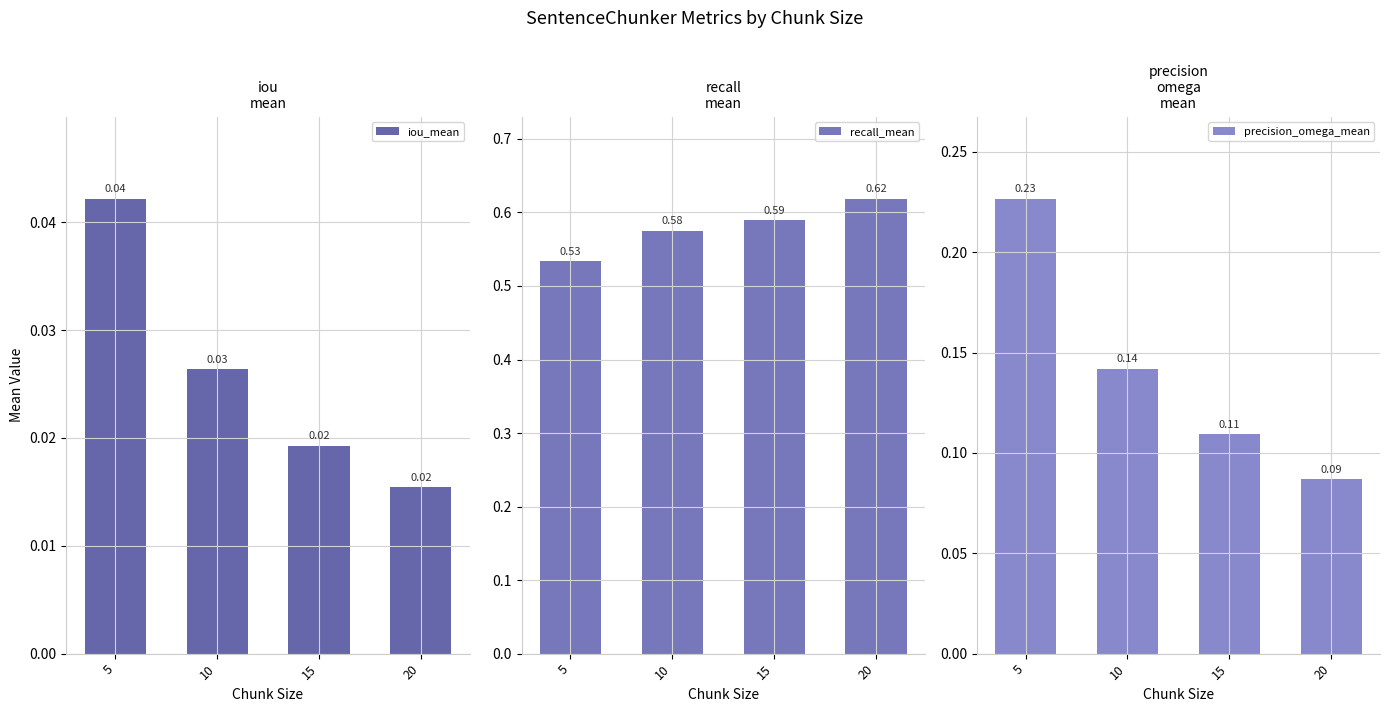

Where is iou_mean nearest to the value 0?

20